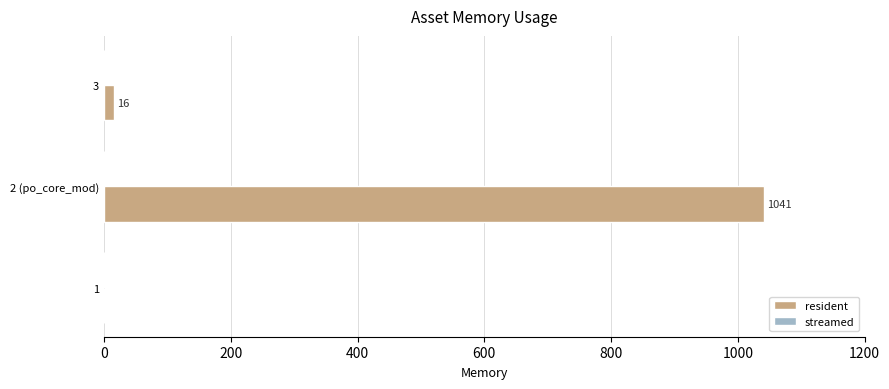

How many categories are shown in the chart?

3